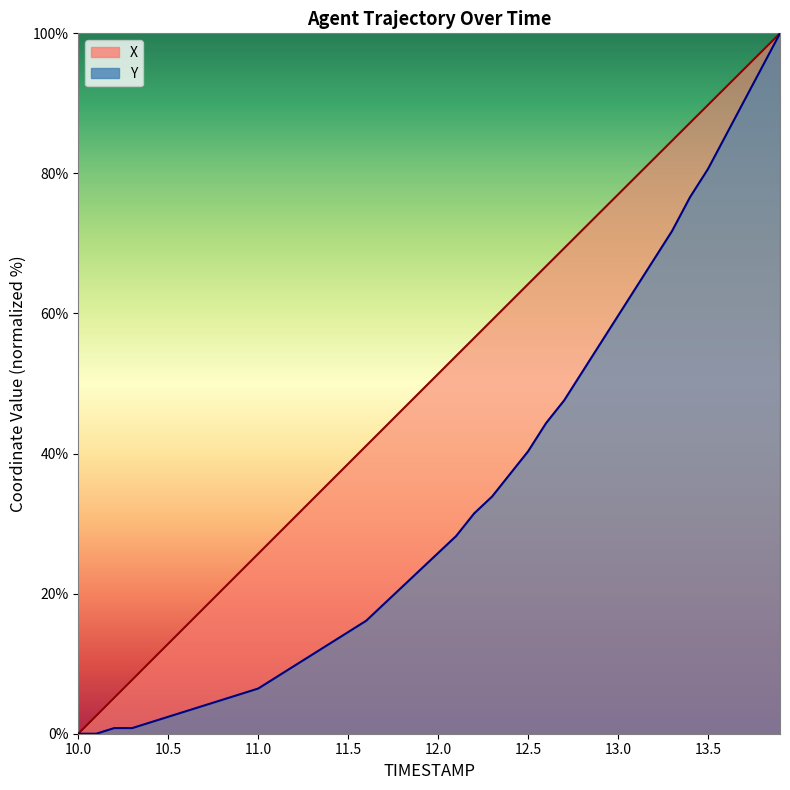

What are all the series names shown in the legend?

X, Y